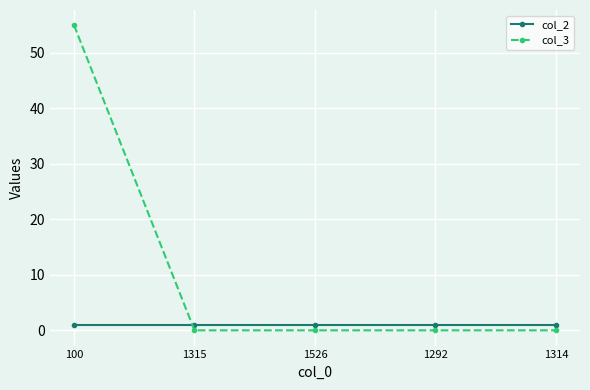

Which series has the largest range (max minus min)?

col_3